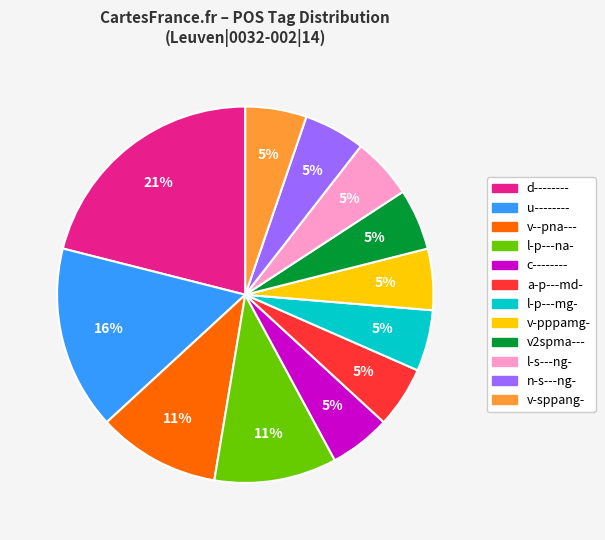

What percentage is the l-p---na- slice, to the nearest percent?

11%